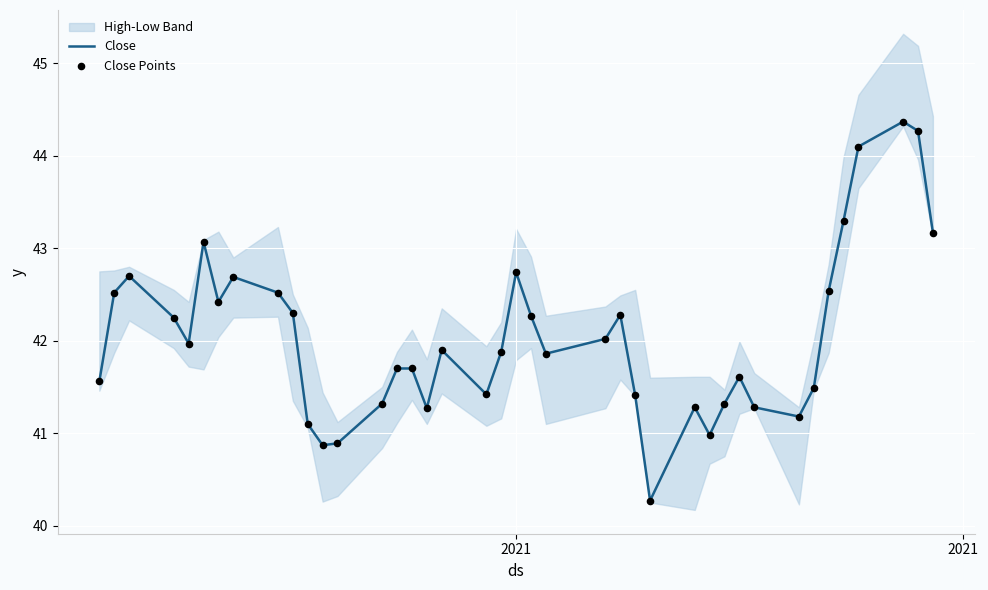

What is the lowest value of the Close series?

40.3